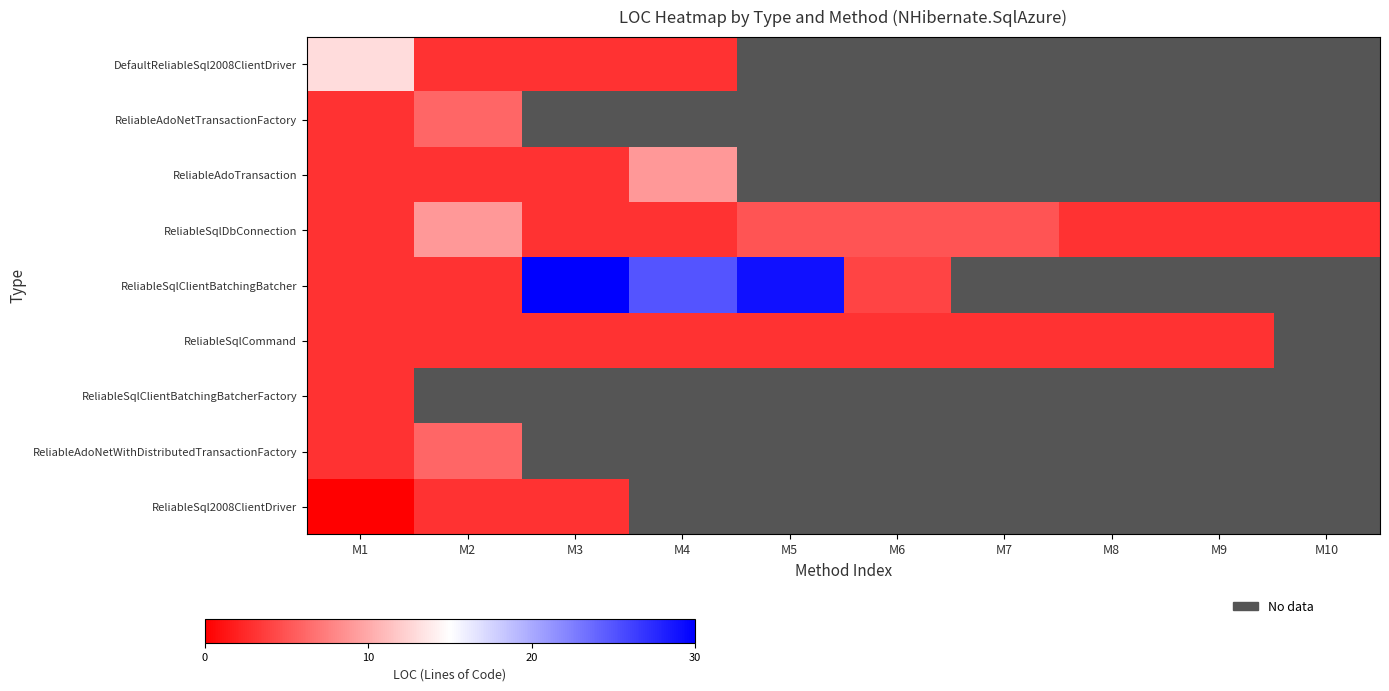

How many values in the ReliableSqlDbConnection series exceed 3?

4